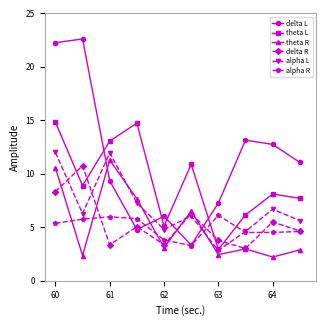

How many lines are shown in the chart?

6